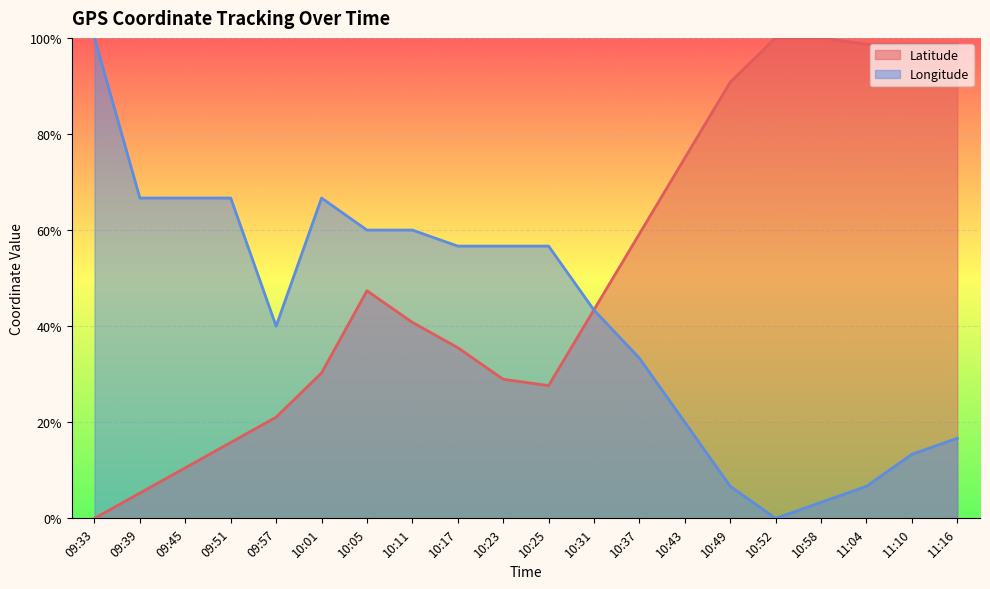

Which series ends up on top after the final intersection of Longitude and Latitude?

Latitude